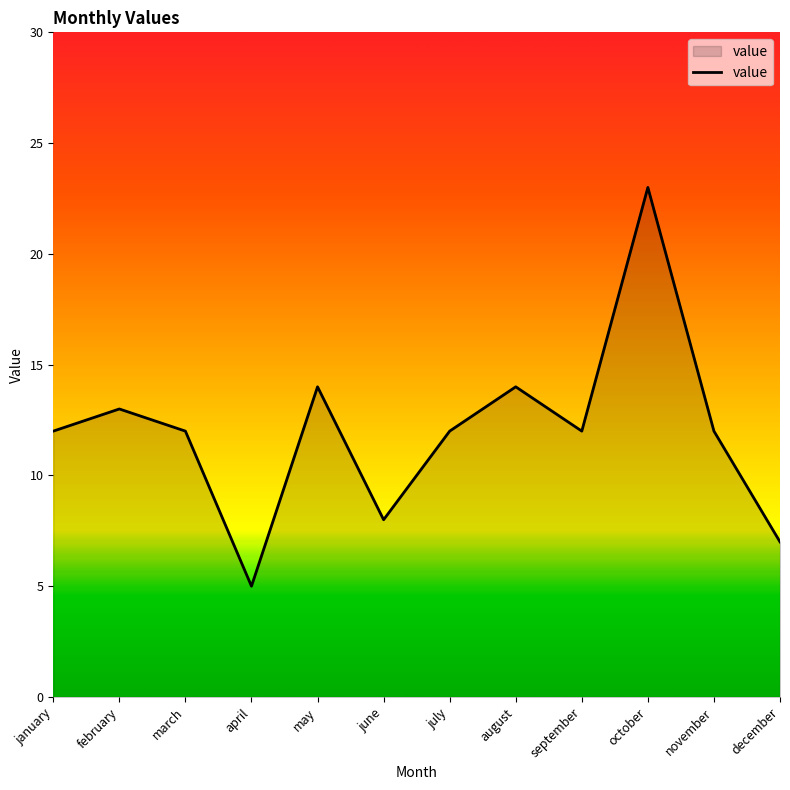

Reading left to right, transcribe all the data shown in this chart.

january=12	february=13	march=12	april=5	may=14	june=8	july=12	august=14	september=12	october=23	november=12	december=7